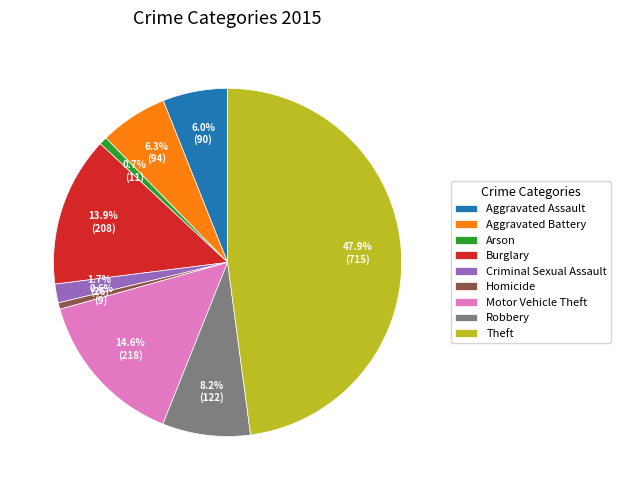

To the nearest percent, what is the average slice percentage?

11%